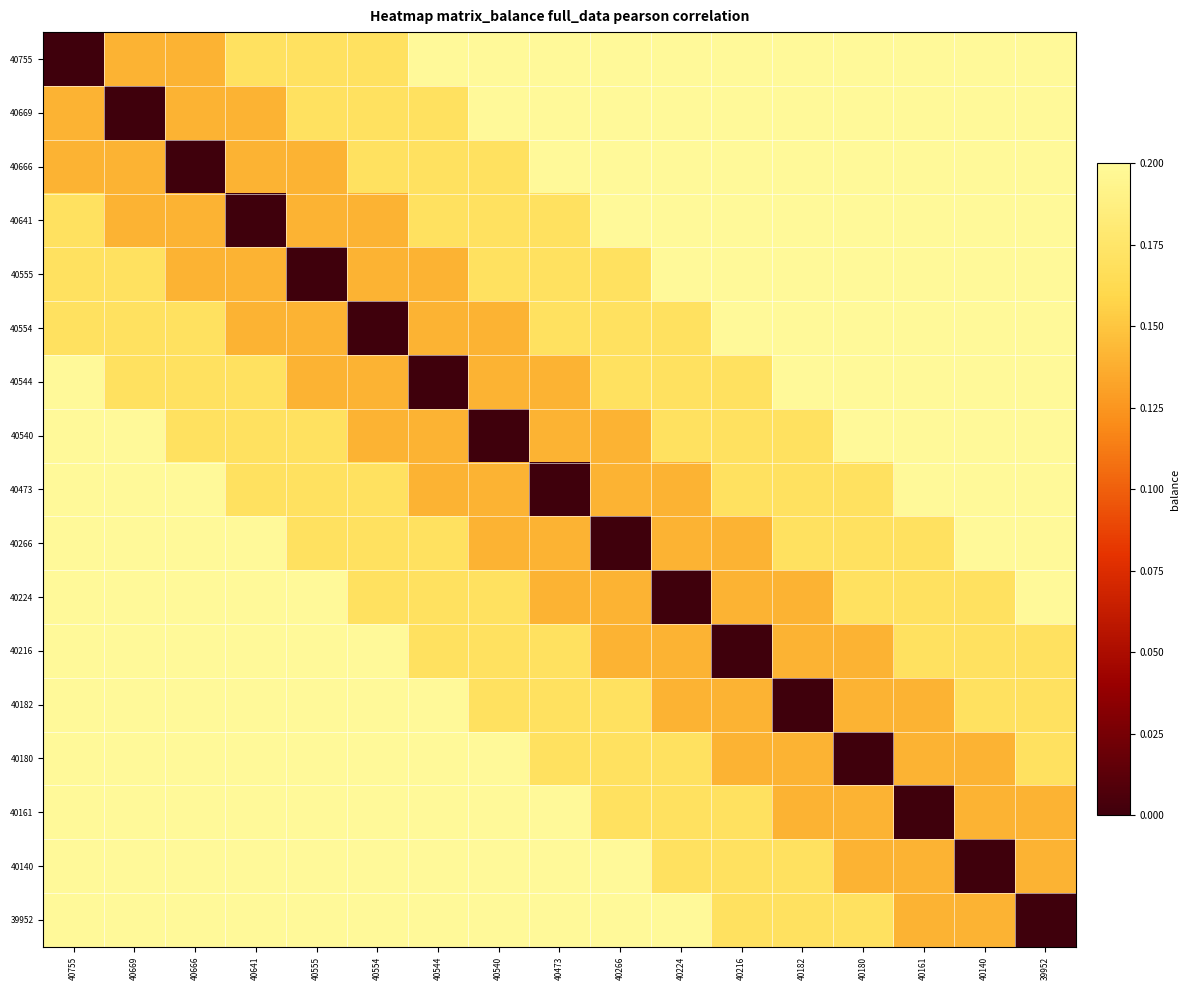

List the series in order of their peak value, lowest first.

40755, 40669, 40666, 40641, 40555, 40554, 40544, 40540, 40473, 40266, 40224, 40216, 40182, 40180, 40161, 40140, 39952